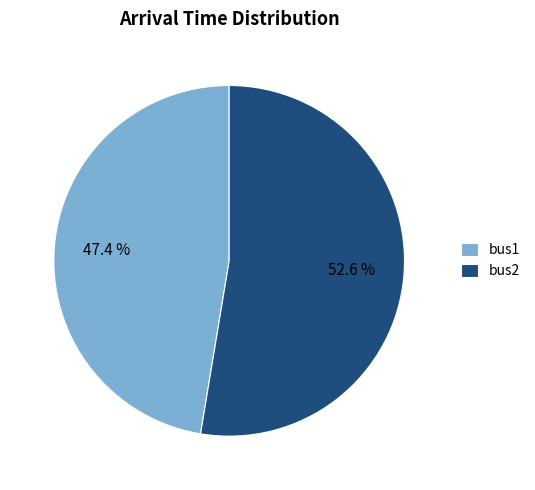

Is bus2 the majority of the pie?

Yes